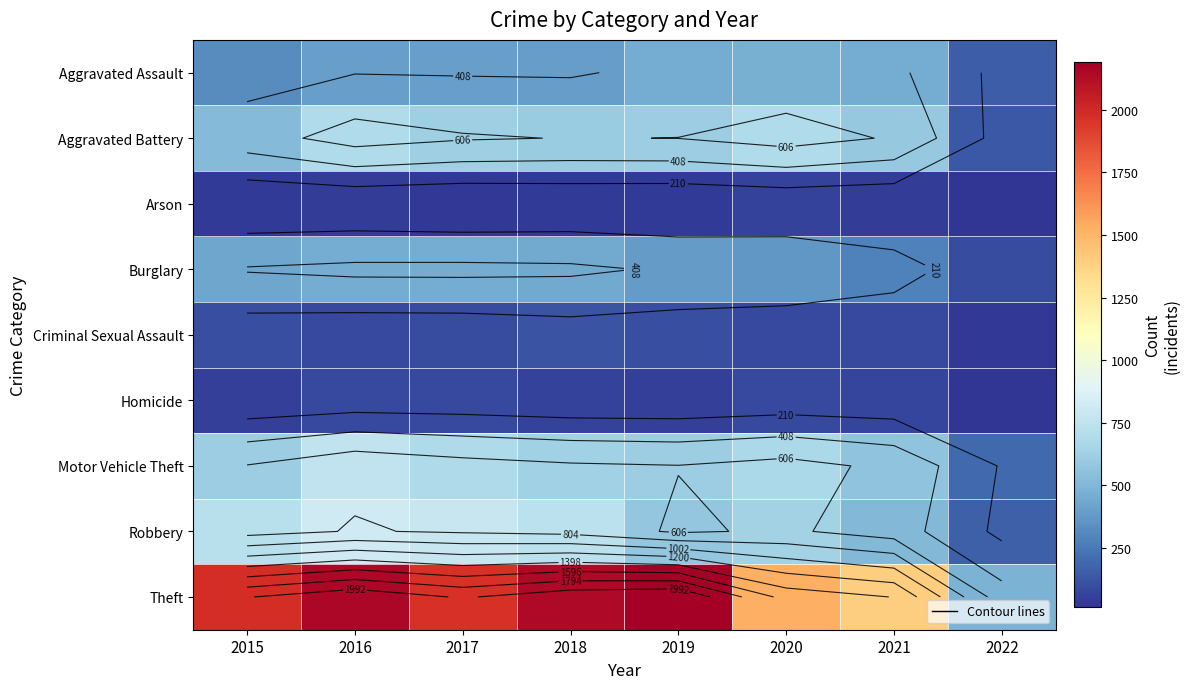

What is the total value across all series at 2017?

5095